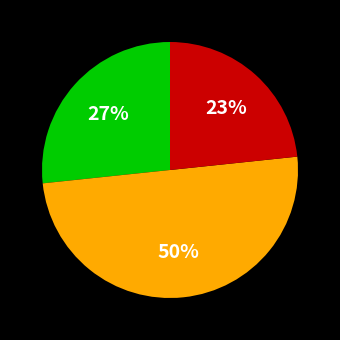

To the nearest percent, what is the difference between the largest and smallest slice percentages?

27%